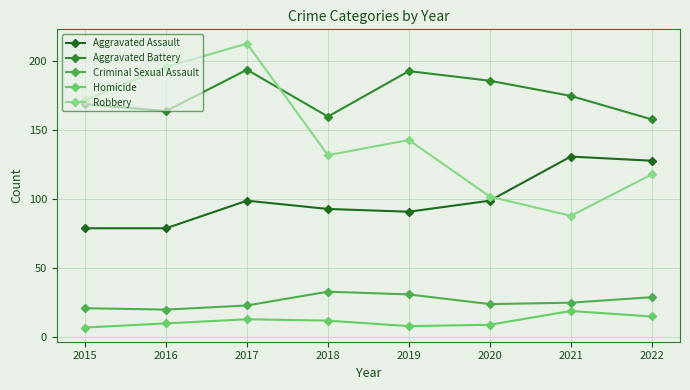

What value does the Aggravated Battery series have at 2019?

193